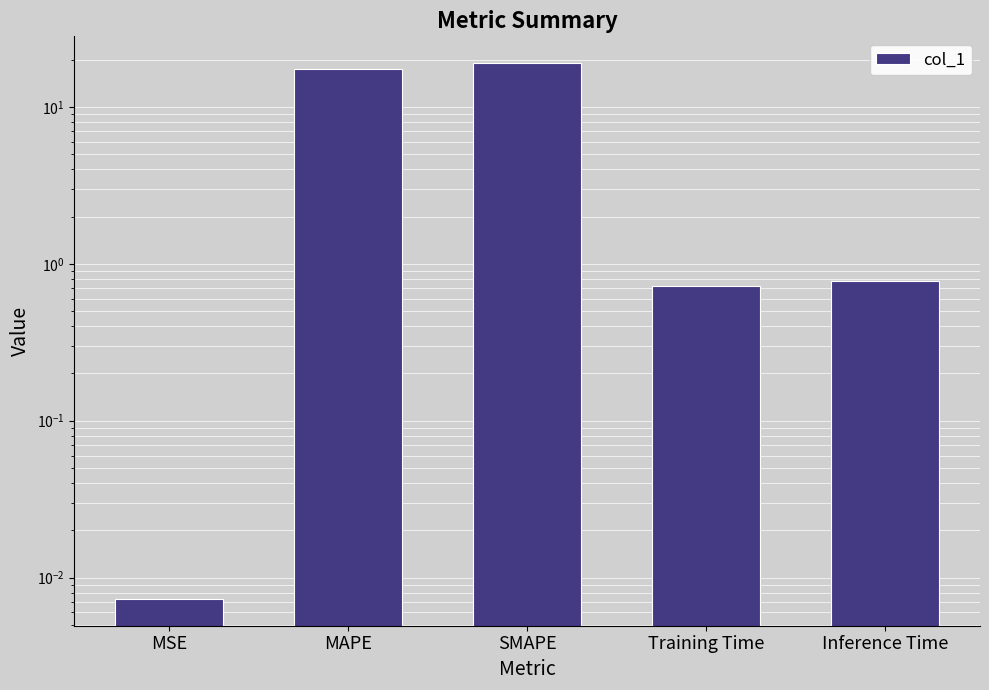

Rank the categories by value from highest to lowest.

SMAPE, MAPE, Inference Time, Training Time, MSE